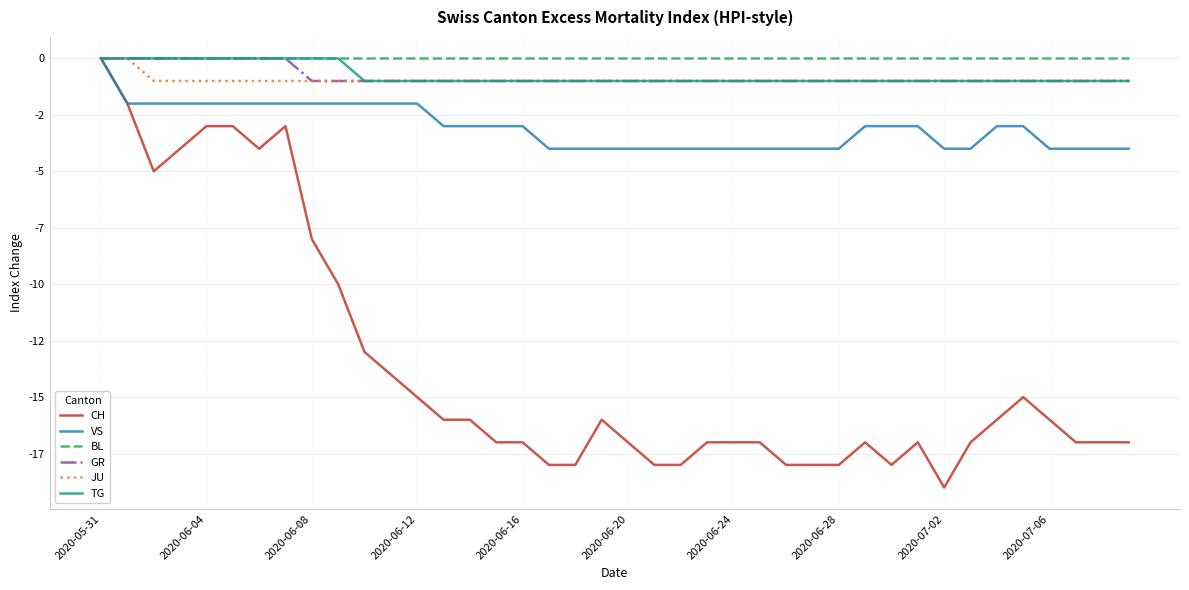

What are all the series names shown in the legend?

CH, VS, BL, GR, JU, TG